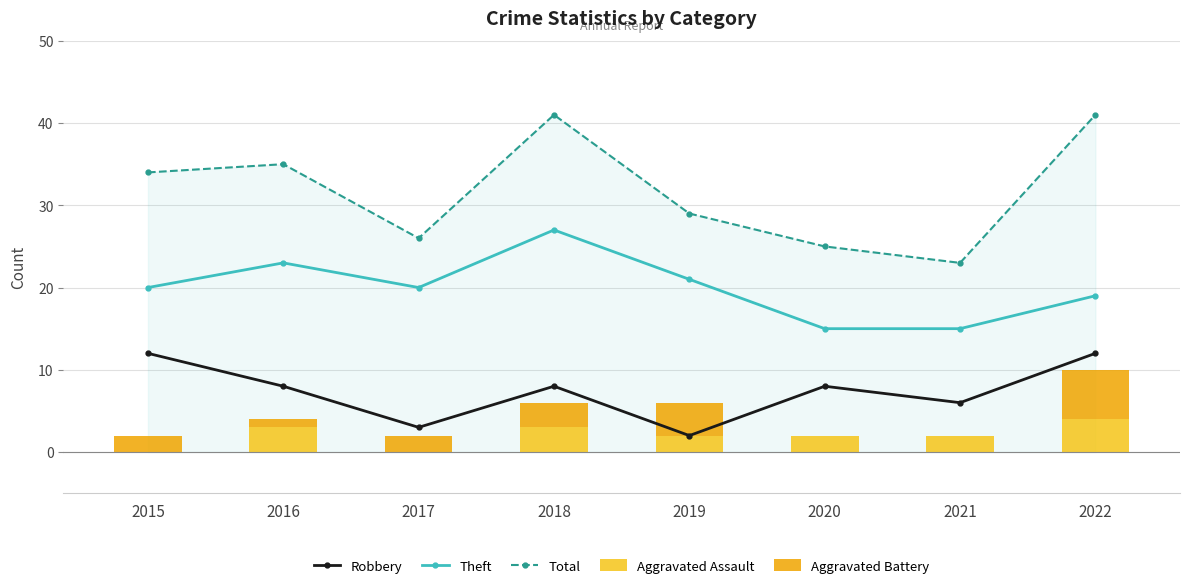

True or false: Aggravated Assault has a value of 4 at 2016.

False